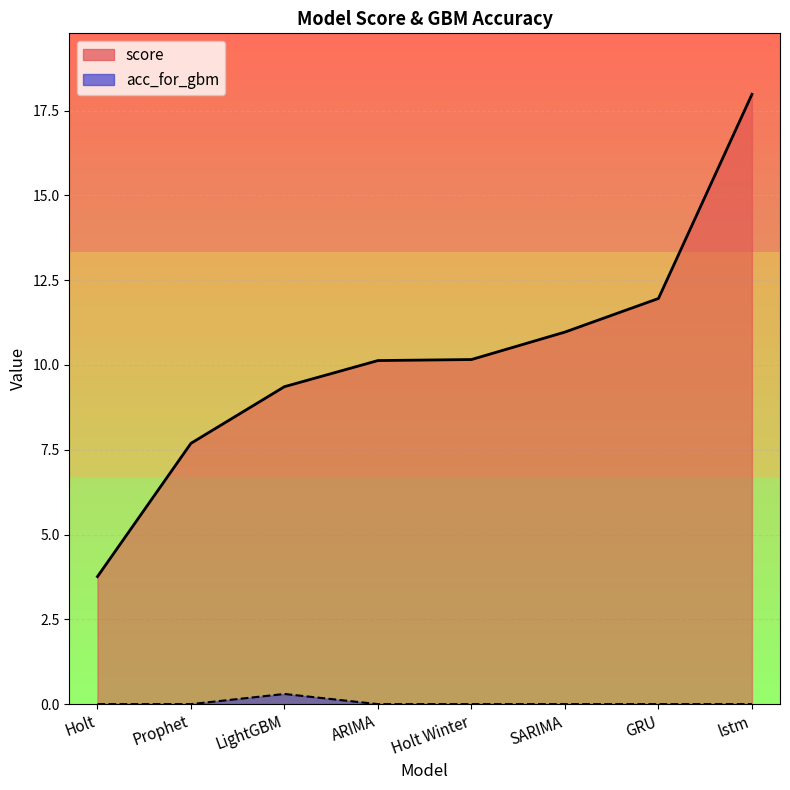

How many lines are shown in the chart?

2